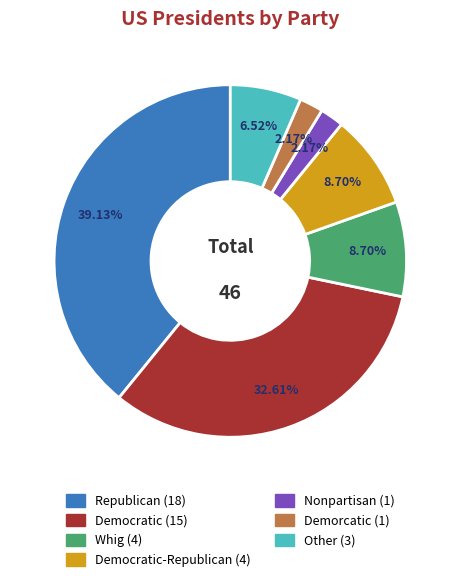

Is there any slice that represents more than half of the pie?

No